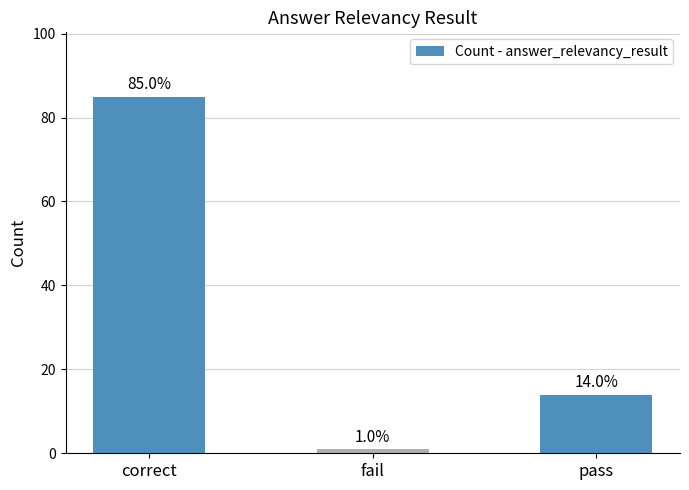

What is the label of the 2nd bar from the right?

fail